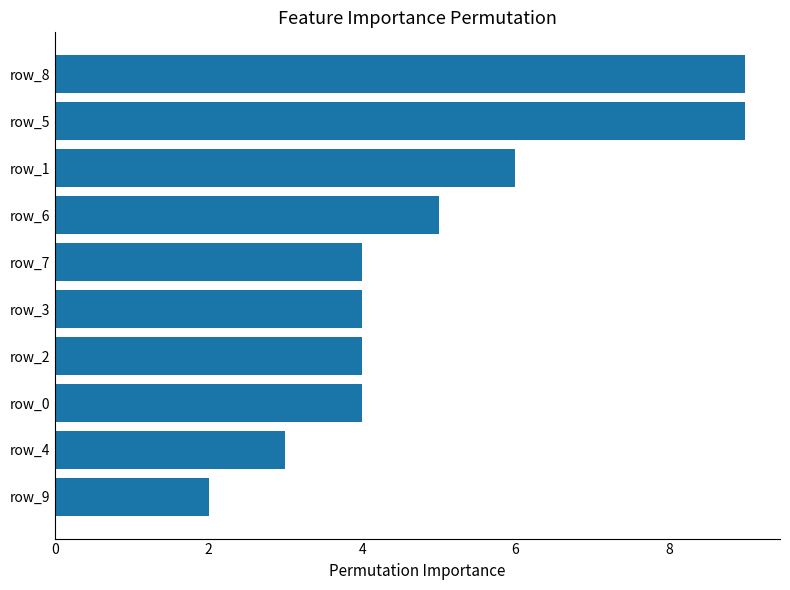

How many bars are there in total?

10